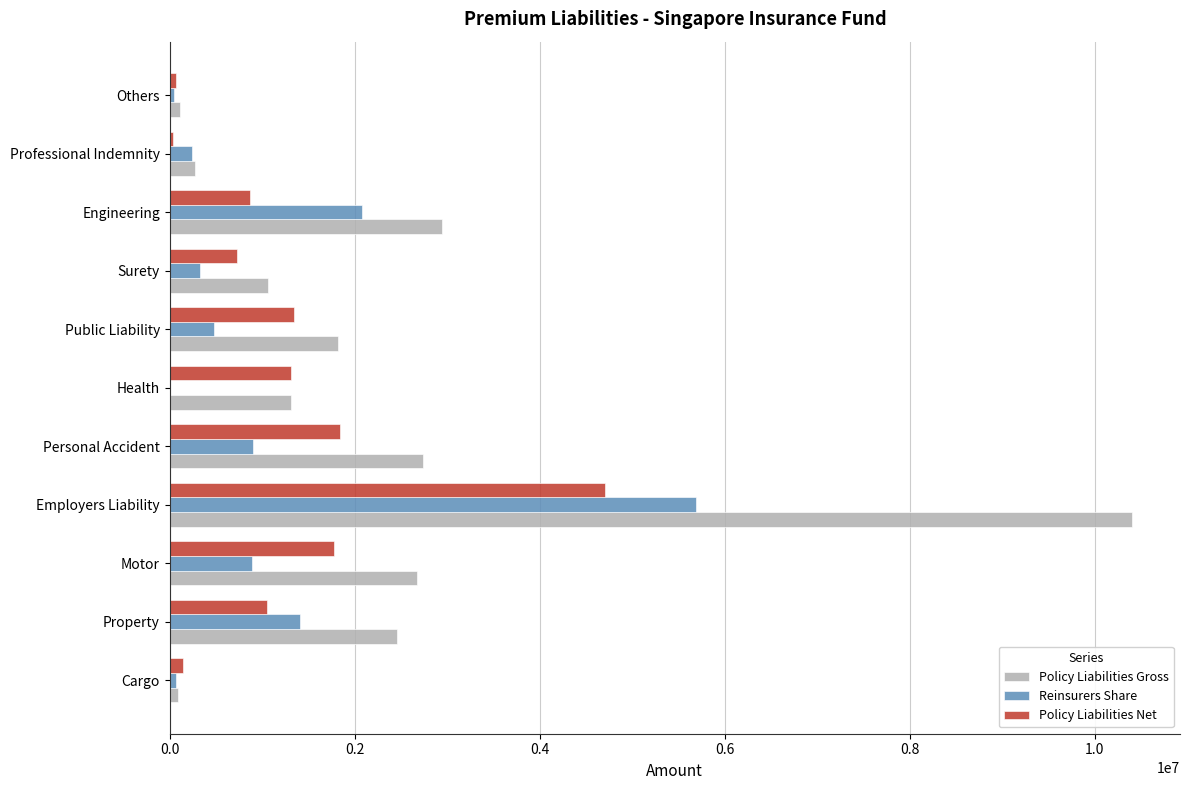

True or false: Policy Liabilities Net has a value of 2684809 at Personal Accident.

False